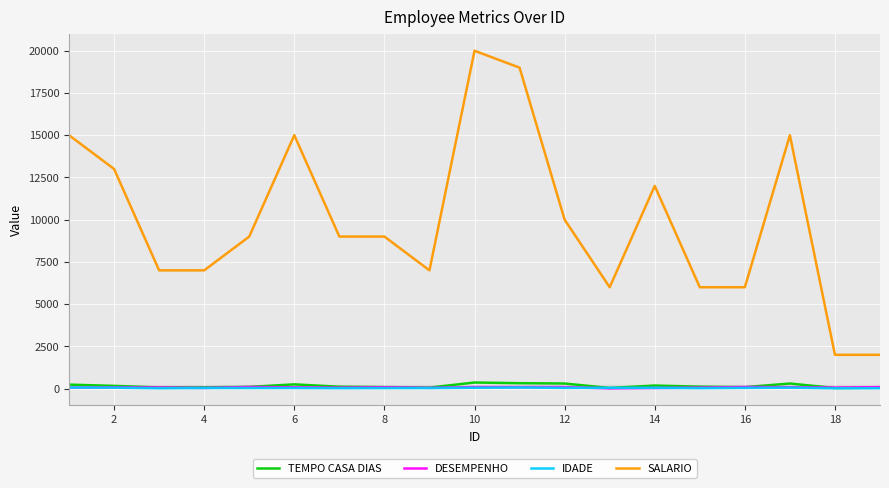

Which series has the largest range (max minus min)?

SALARIO